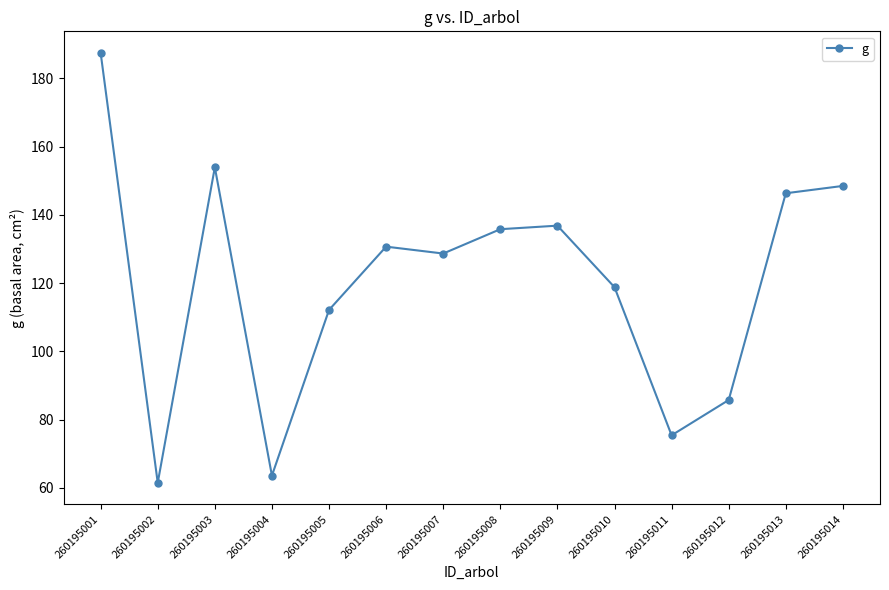

Where is the first local minimum?

260195002